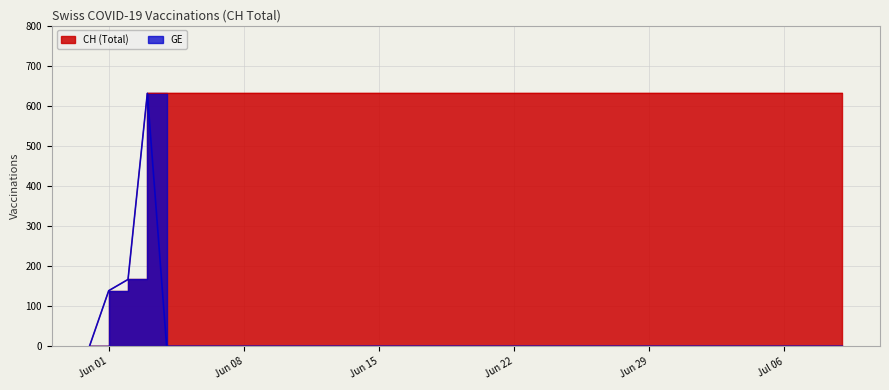

What is the total value across all series at 2020-06-18?

631